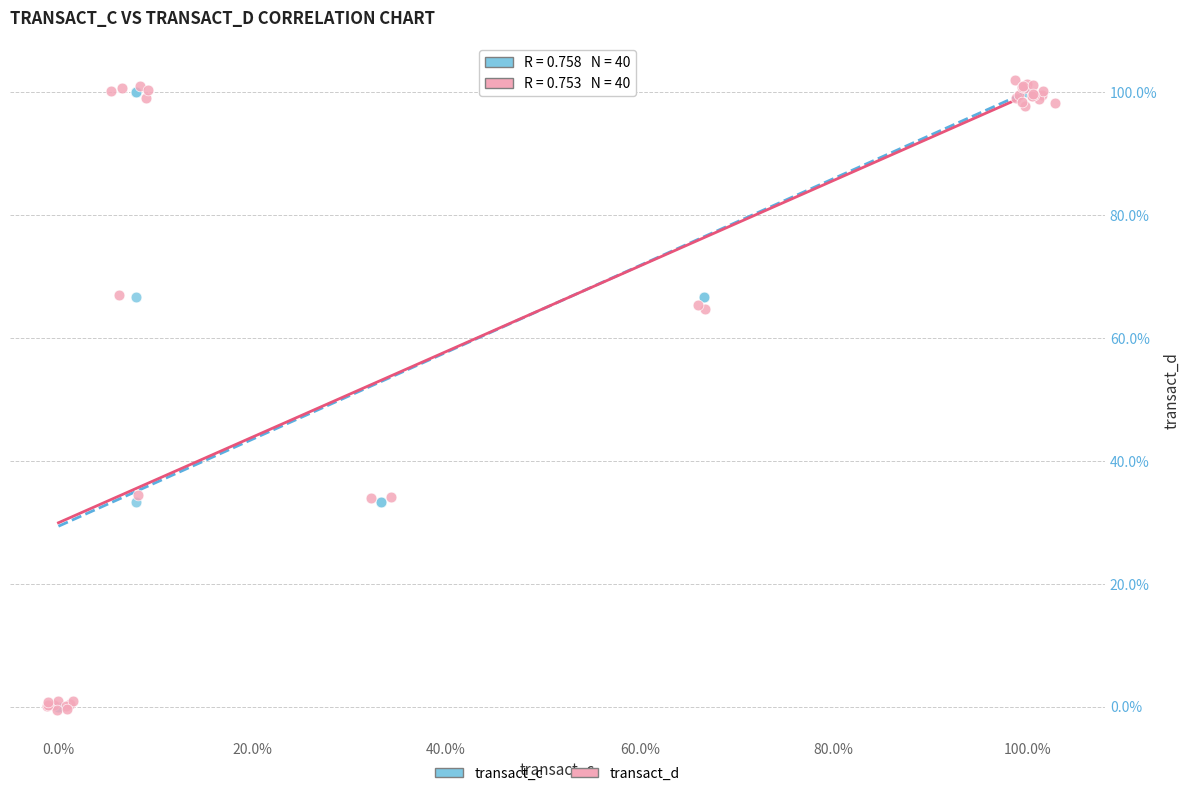

Which series contains the highest Y value?

transact_d